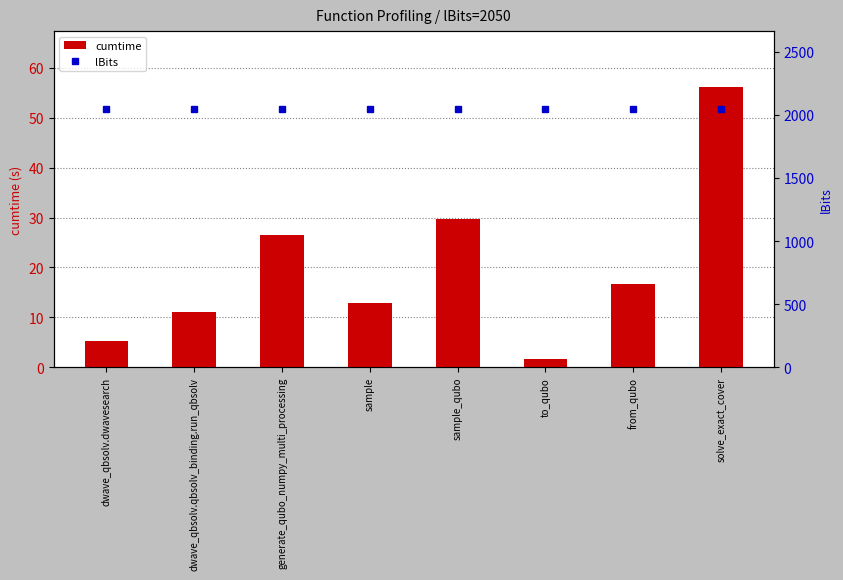

True or false: lBits has a value of 3166.6 at solve_exact_cover.

False